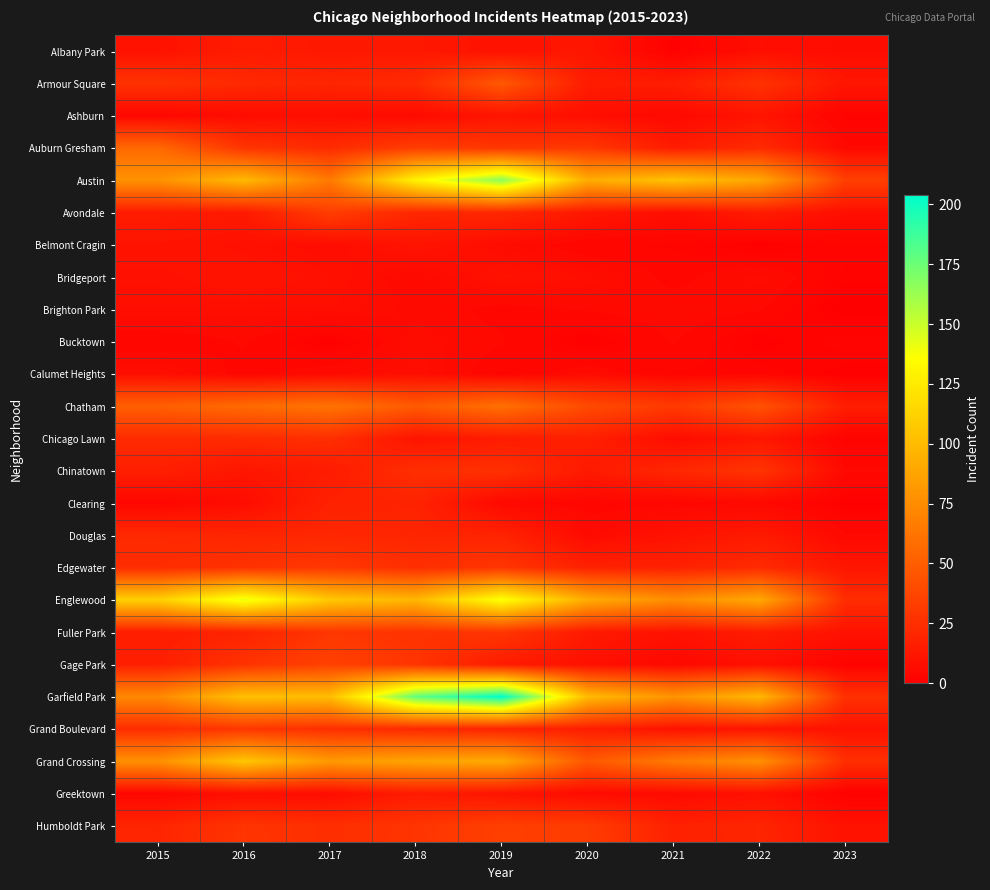

At which category does the chart reach its peak across all series?

2019